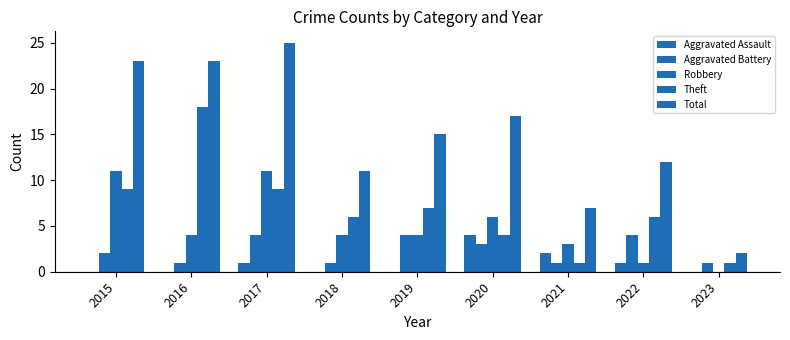

Rank the series by their maximum value, from highest to lowest.

Total, Theft, Robbery, Aggravated Assault, Aggravated Battery